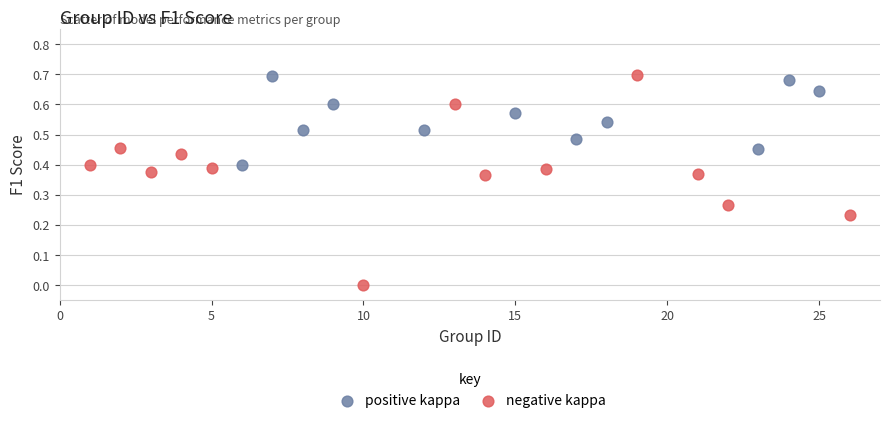

Which series reaches the minimum Y coordinate?

negative kappa